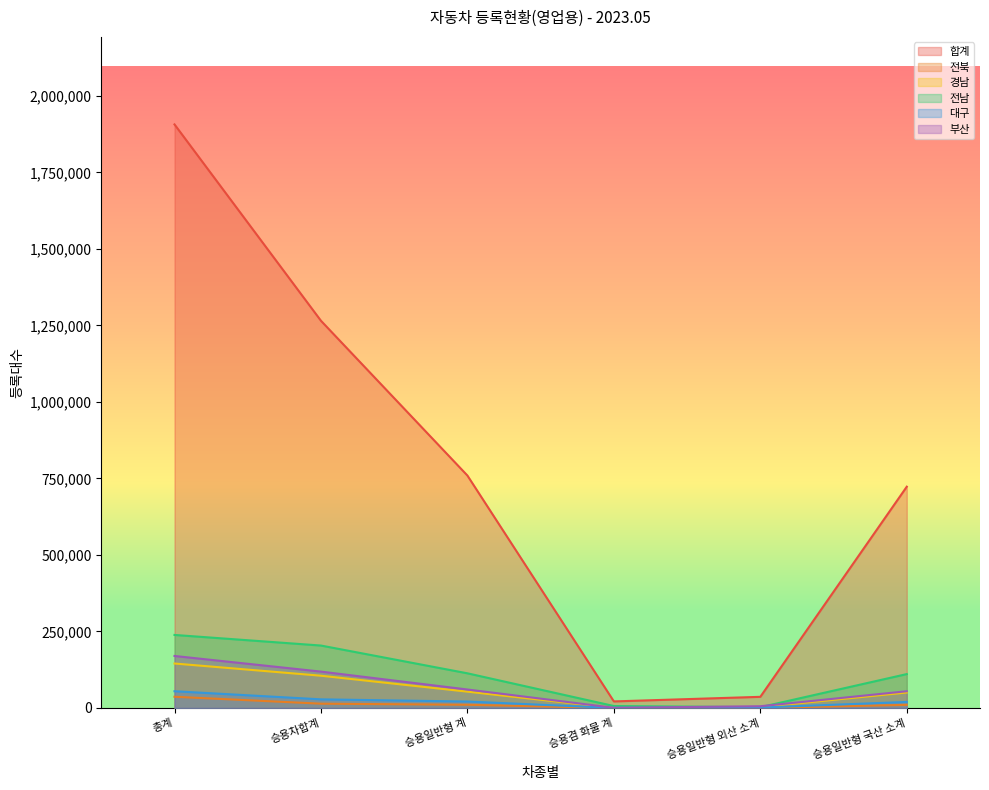

At which category is the sum across all series the highest?

총계